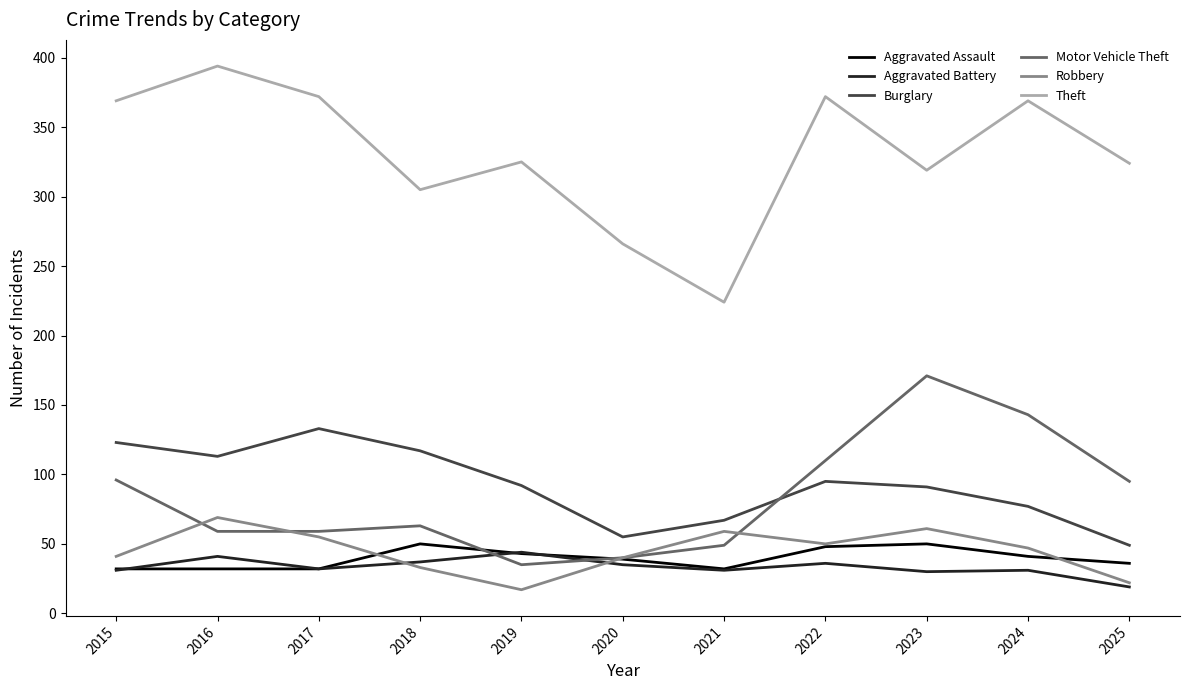

What is the difference between the maximum and minimum values in the Burglary series?

84